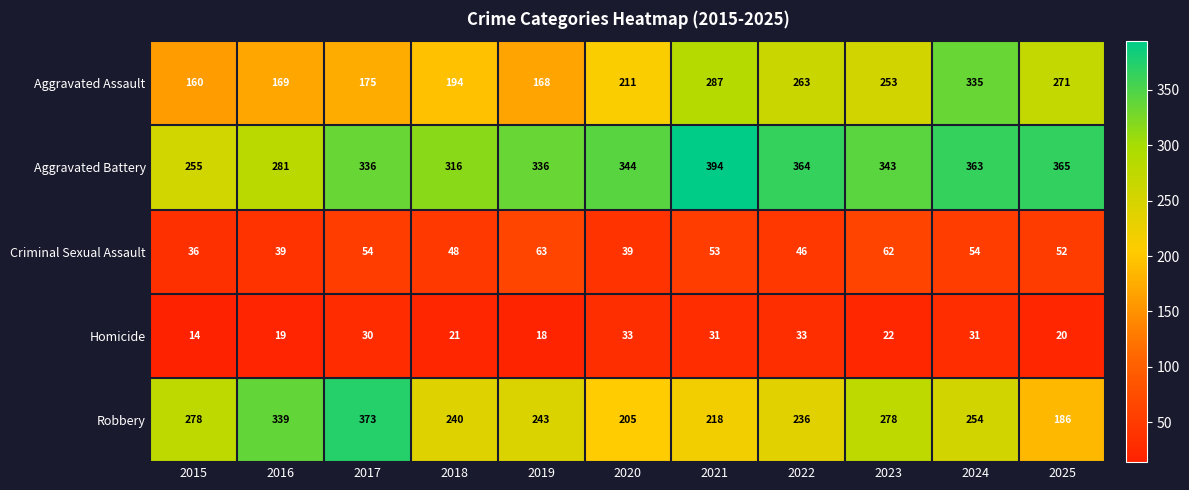

How many data points in Aggravated Assault are less than 211?

5